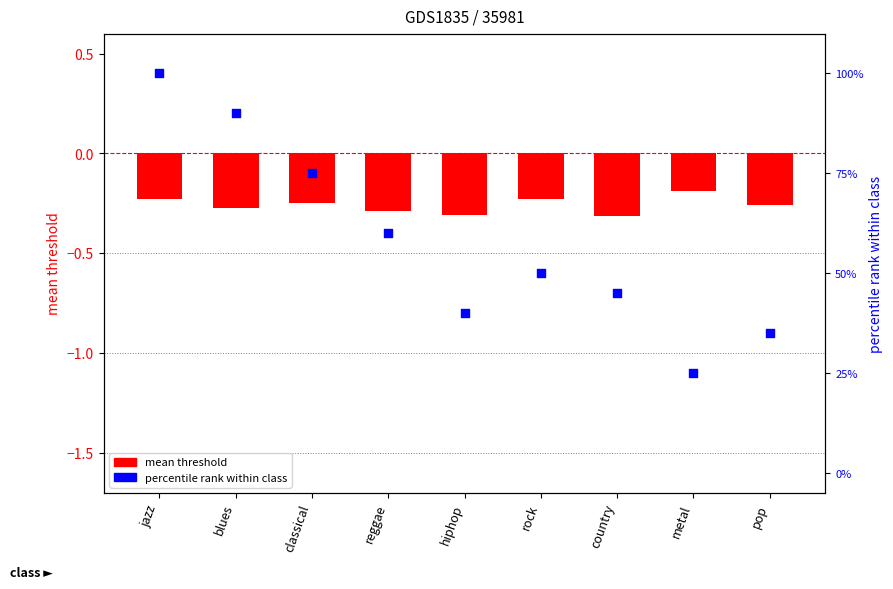

What are all the series names shown in the legend?

mean threshold, percentile rank within class